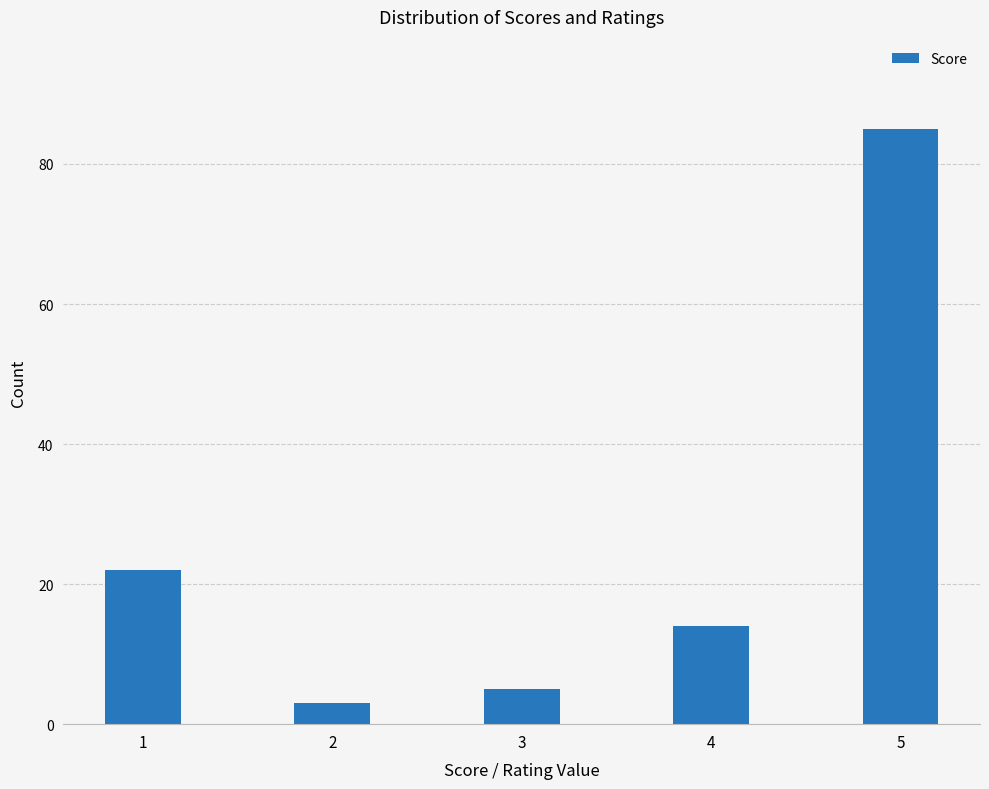

How many categories are shown in the chart?

5